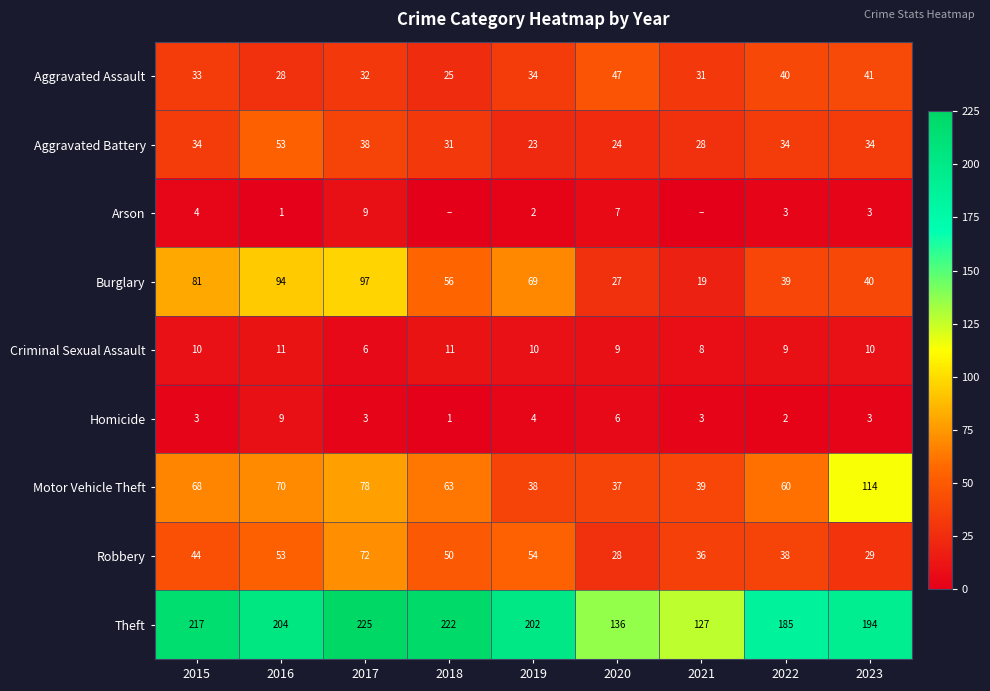

What is the difference between the Theft values at 2018 and 2021?

95